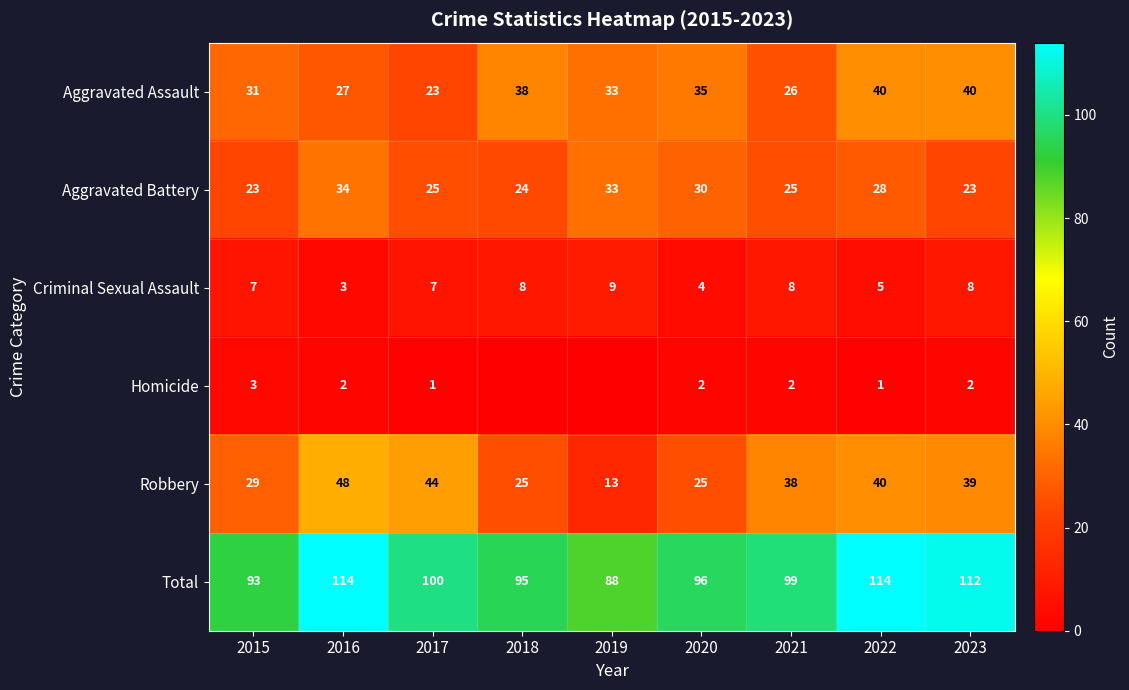

What is the sum of the Criminal Sexual Assault values at 2016 and 2019?

12